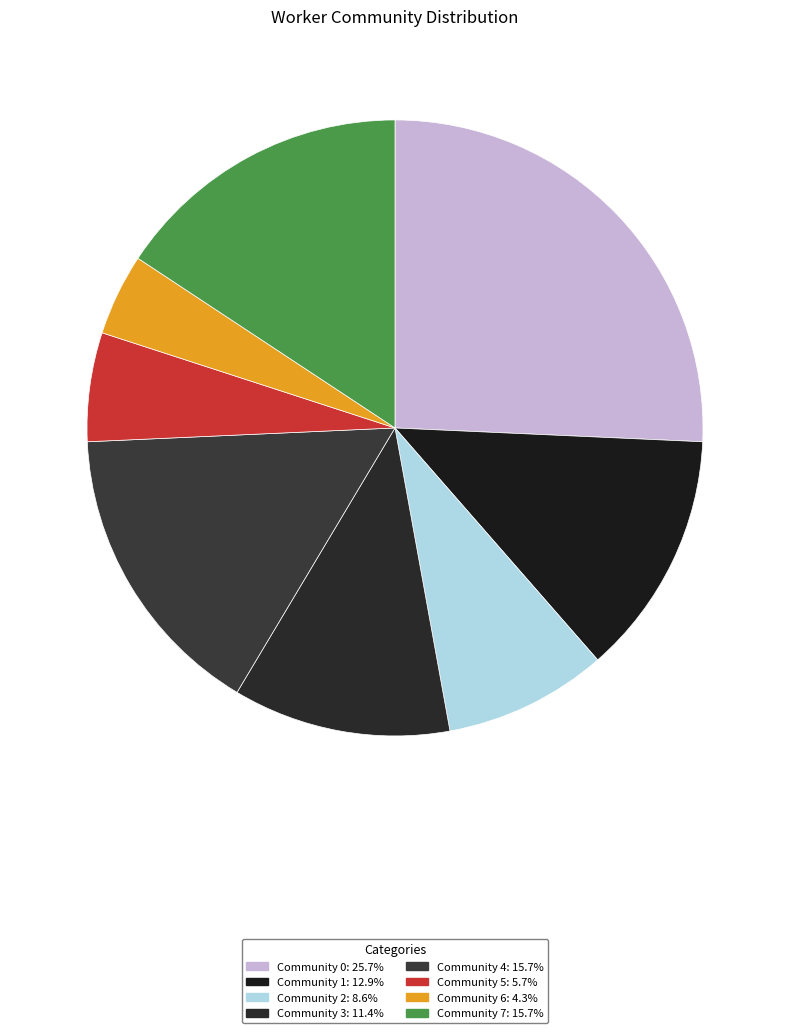

To the nearest percent, what percentage of the pie is Community 2?

9%